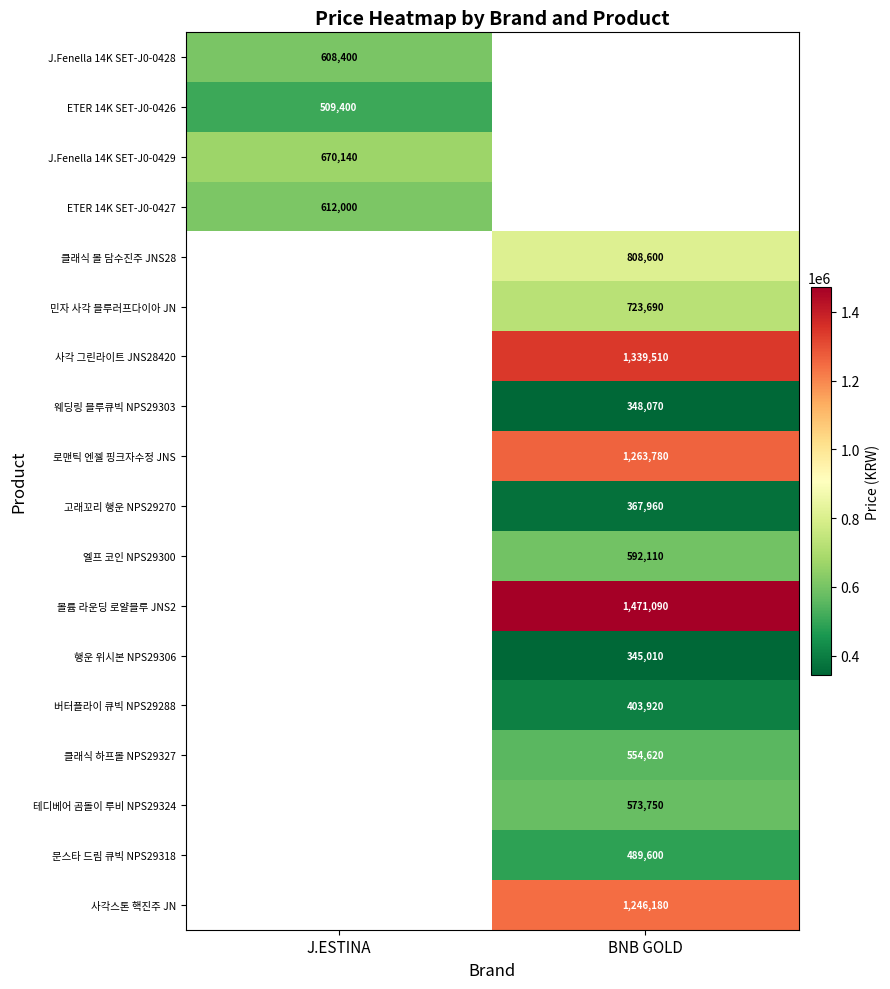

The 로맨틱 엔젤 핑크자수정 JNS series shows 1263780 at BNB GOLD. True or false?

True